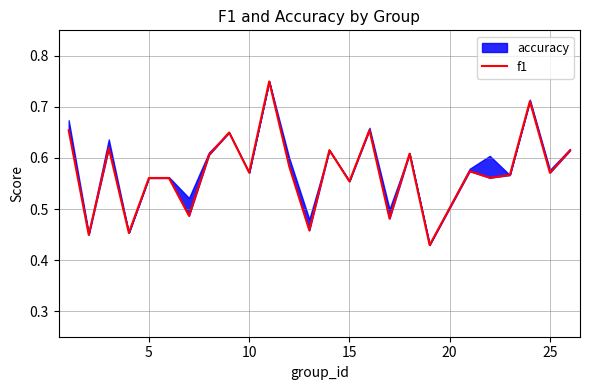

How many lines are shown in the chart?

1